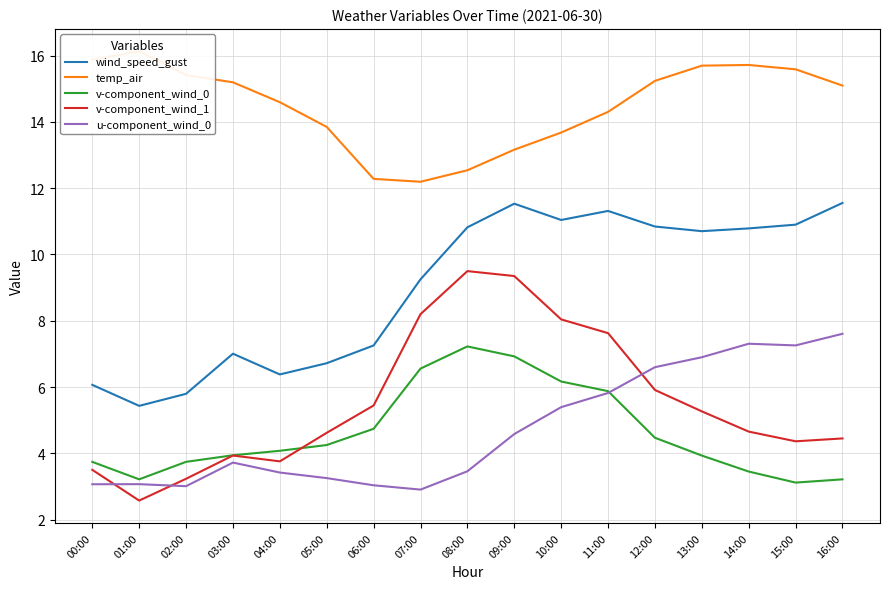

Rank the series at 00:00 from lowest to highest value.

u-component_wind_0, v-component_wind_1, v-component_wind_0, wind_speed_gust, temp_air